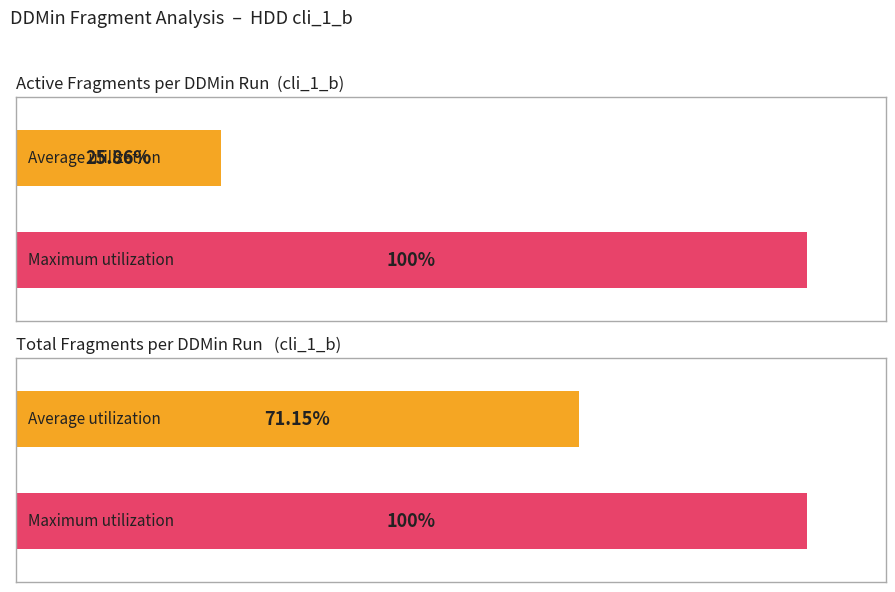

True or false: Total Result has a value of 1851 at 0-0.

False